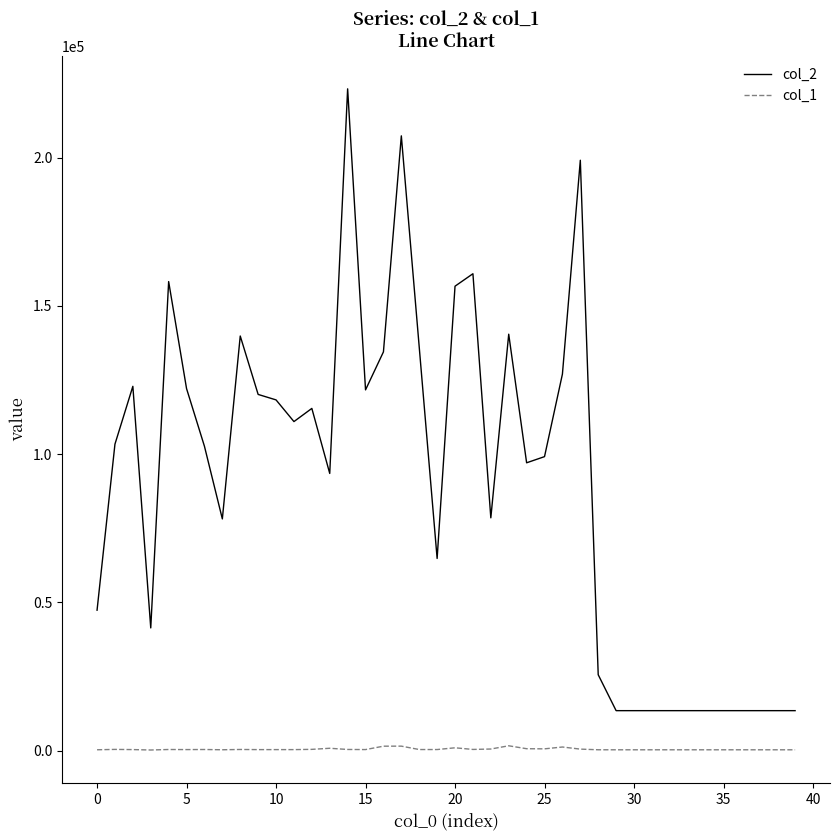

Which series has the largest total across all categories?

col_2